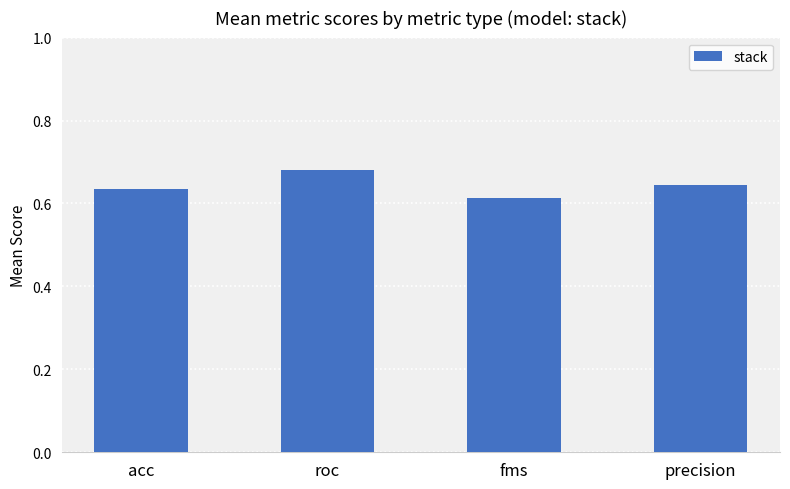

Which has a higher value, precision or roc?

roc